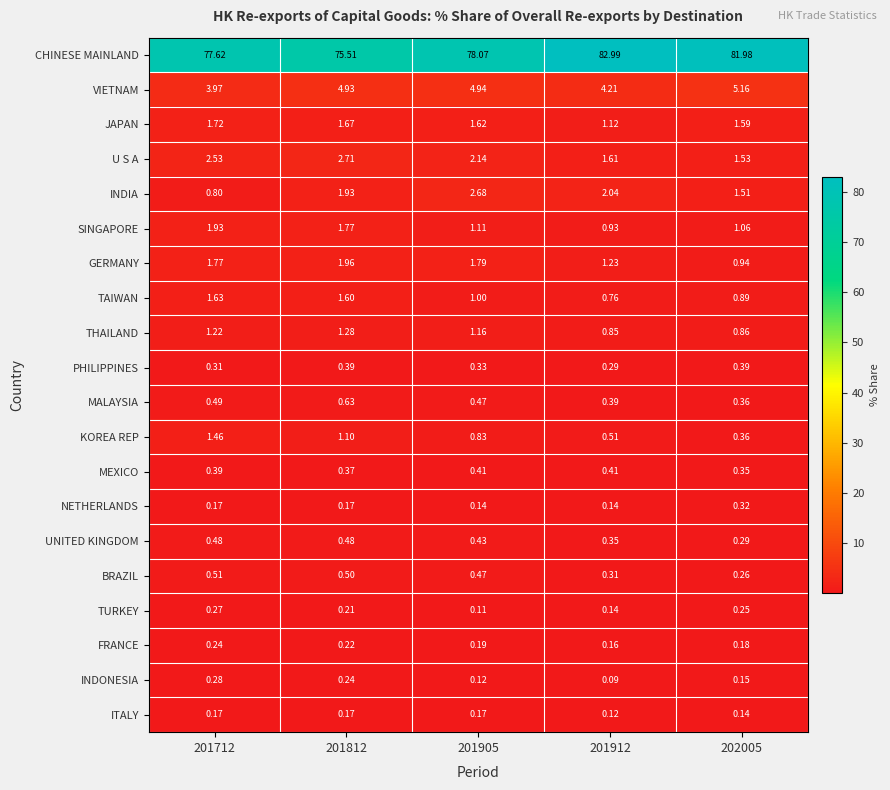

At which category is the sum across all series the highest?

201912